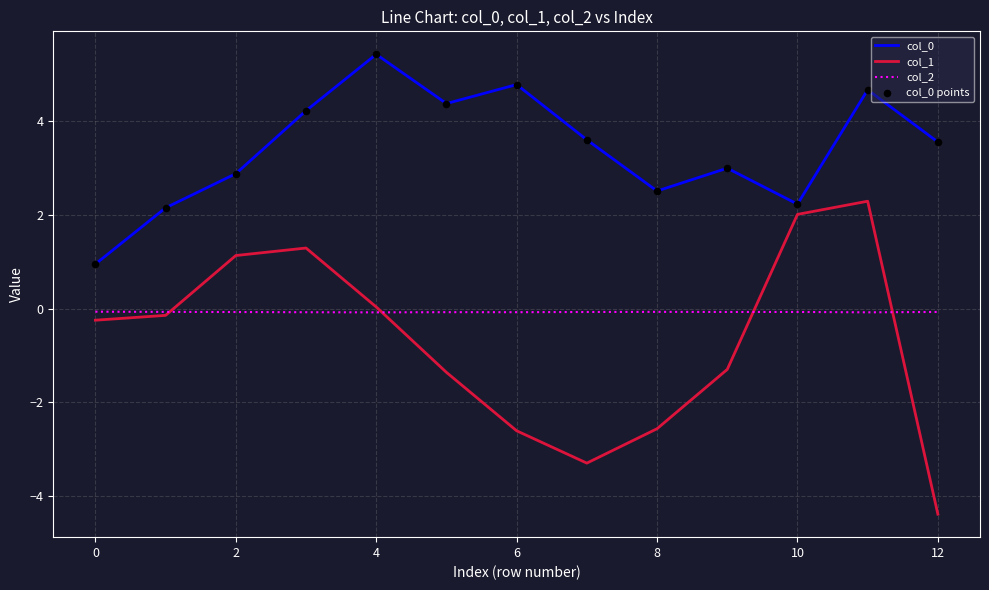

True or false: col_2 and col_0 intersect in this chart.

False